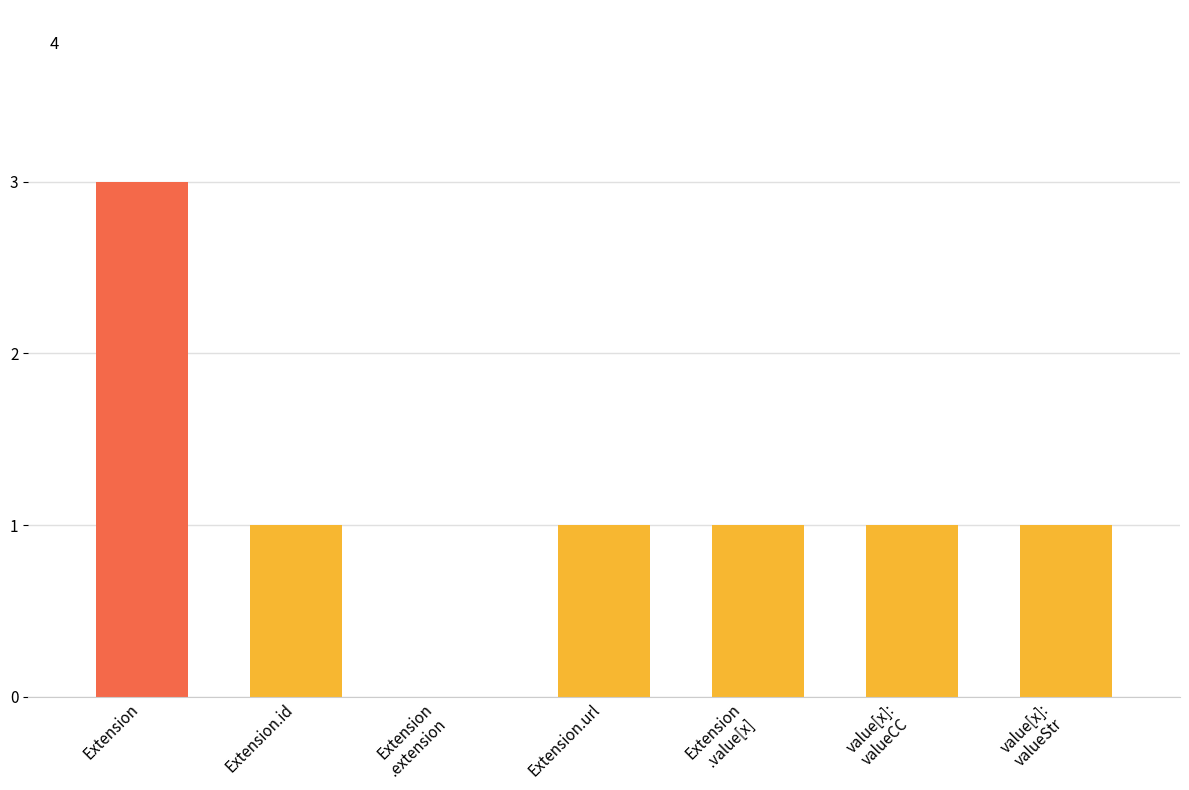

How many values are above zero?

6